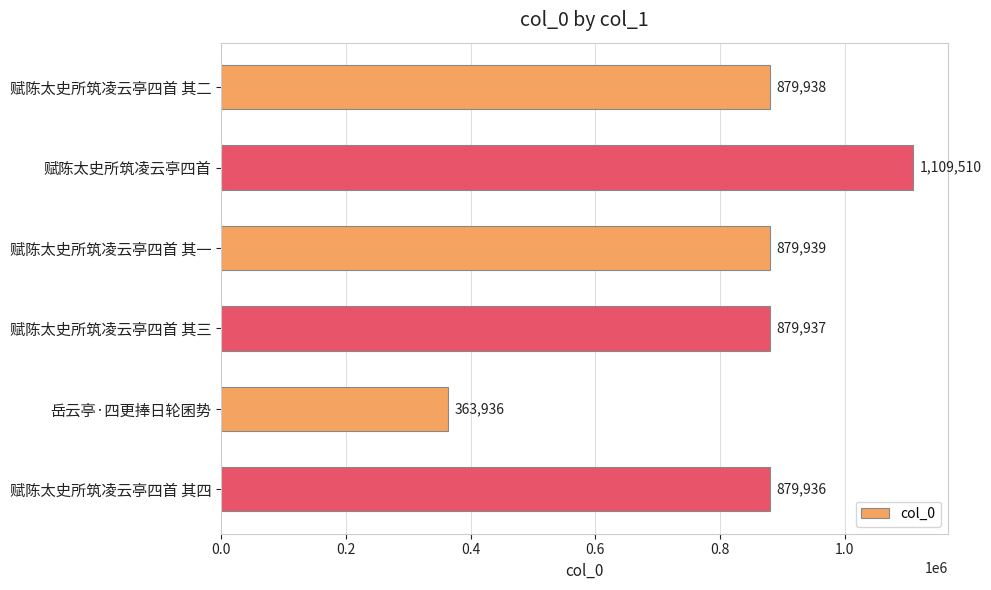

What is the greatest value displayed?

1109510